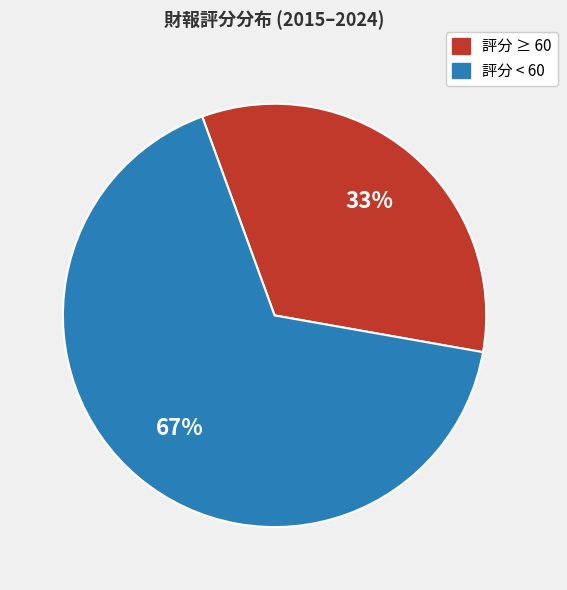

Does any single category account for the majority?

Yes